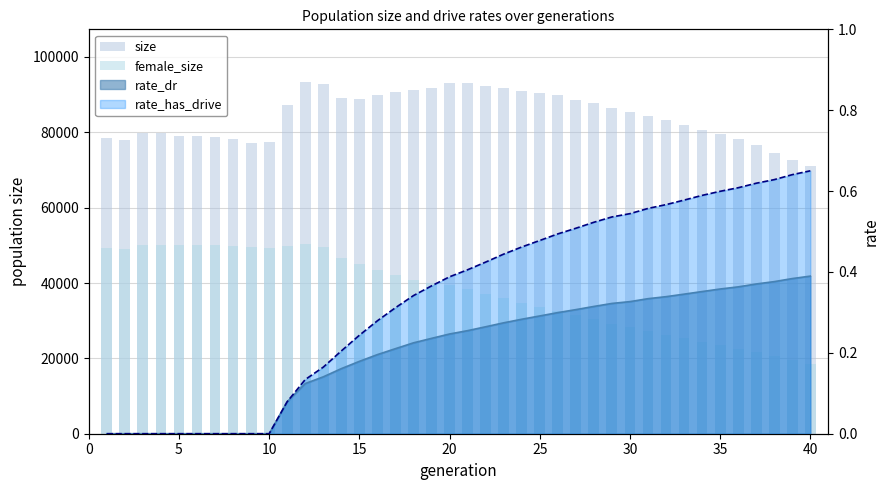

What is the difference between the maximum and minimum values in the size series?

22283